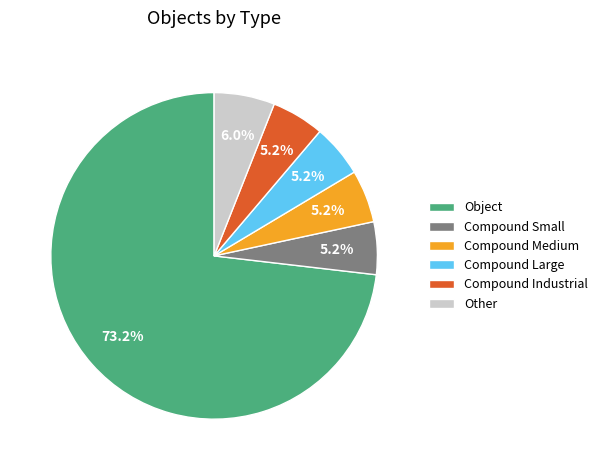

Approximately how many times larger is the value at Compound Medium compared to Compound Large?

1.0